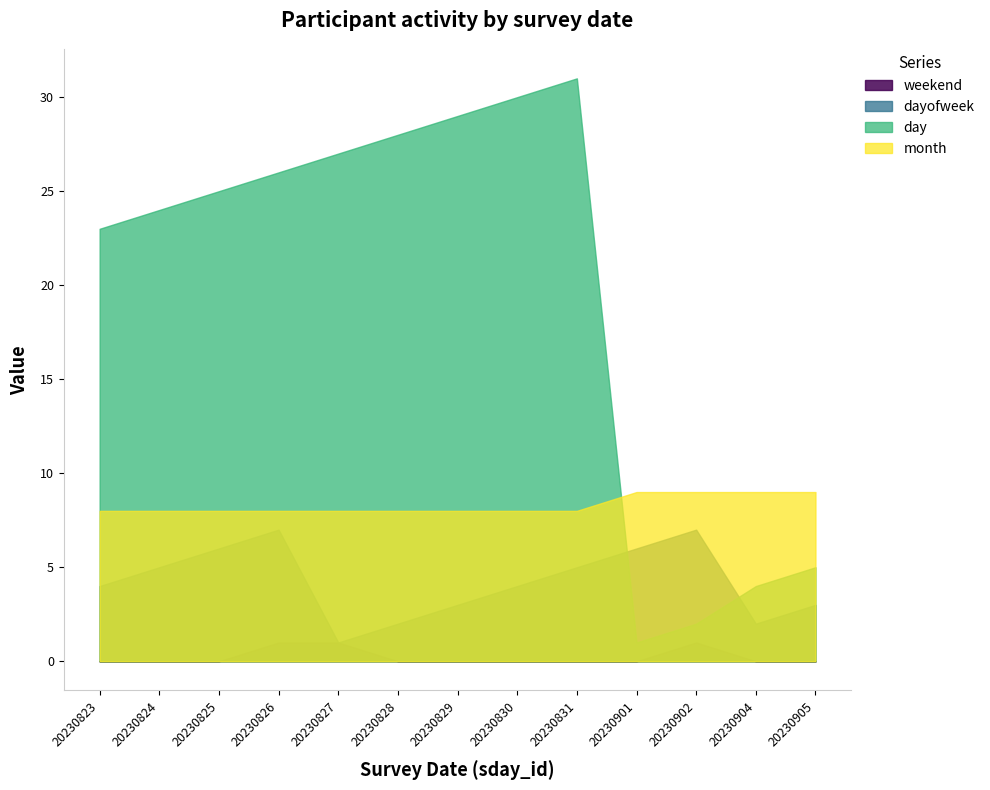

How many series are shown in this chart?

4